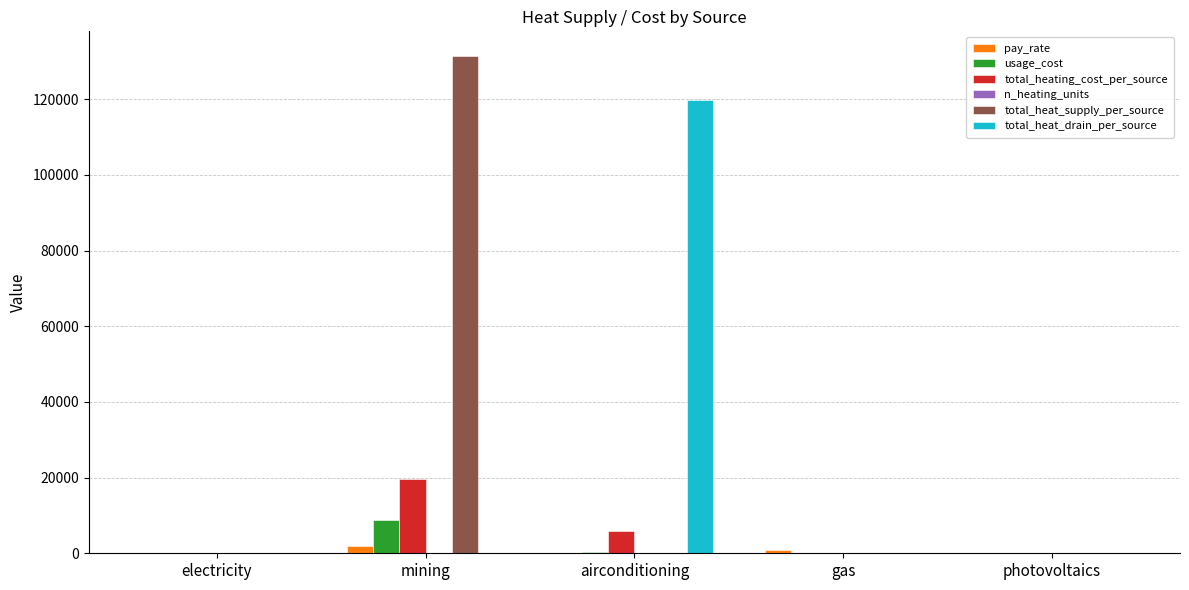

What is the sum of all usage_cost values?

9134.7